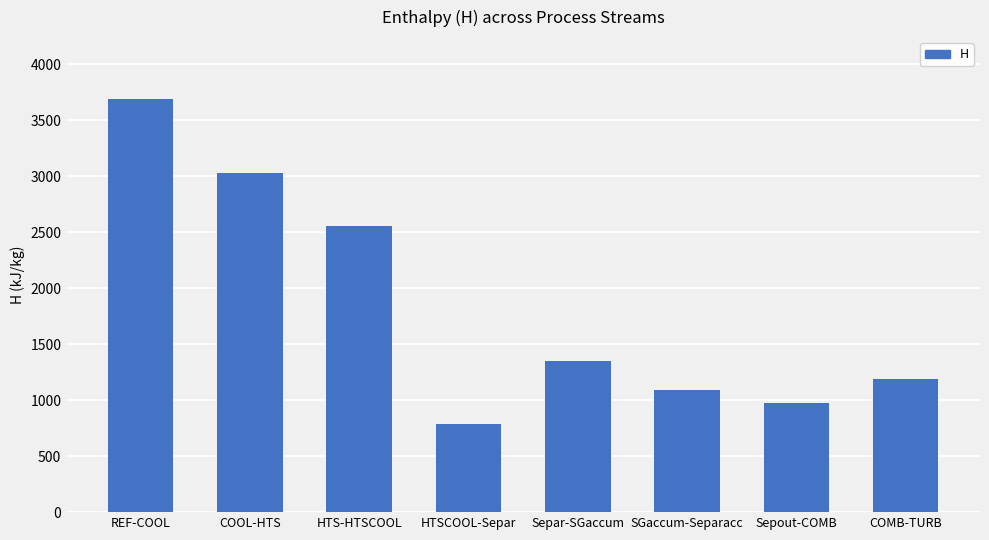

Reading right to left, list all the values displayed in this chart.

1186.1	971.2	1088.1	1348.0	791.1	2555.1	3030.2	3688.0